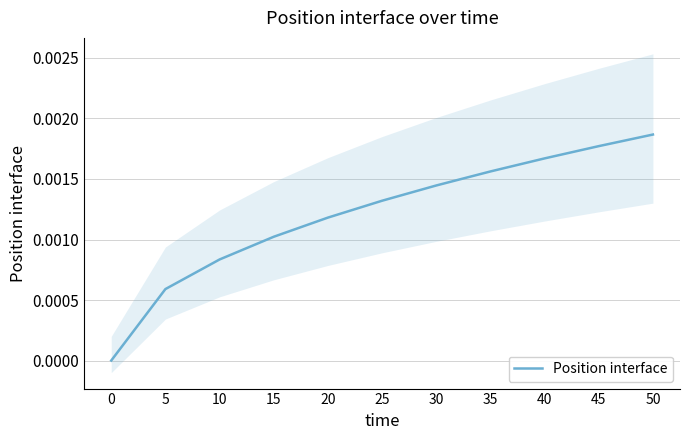

True or false: the data has more than 2 interior local peaks.

False